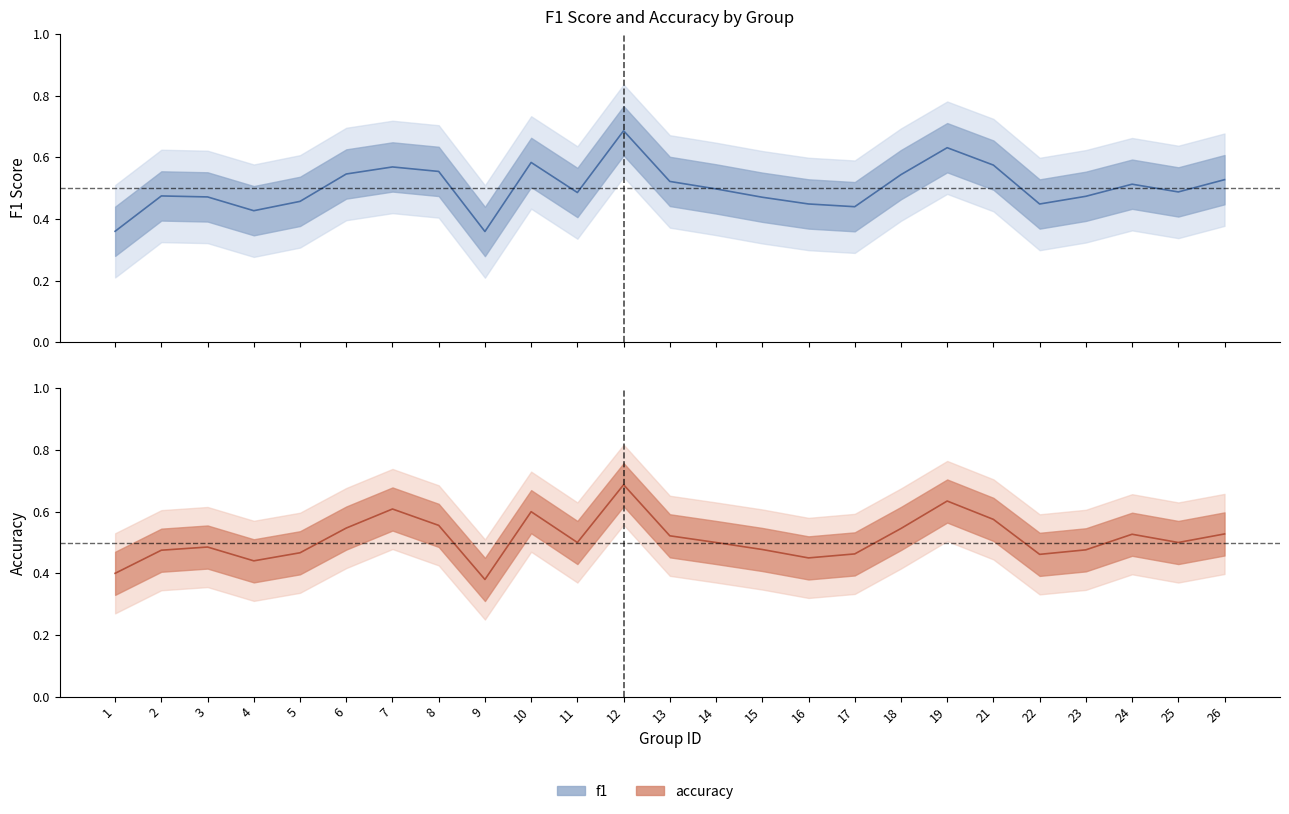

Which category has the lowest value in the f1 series?

9